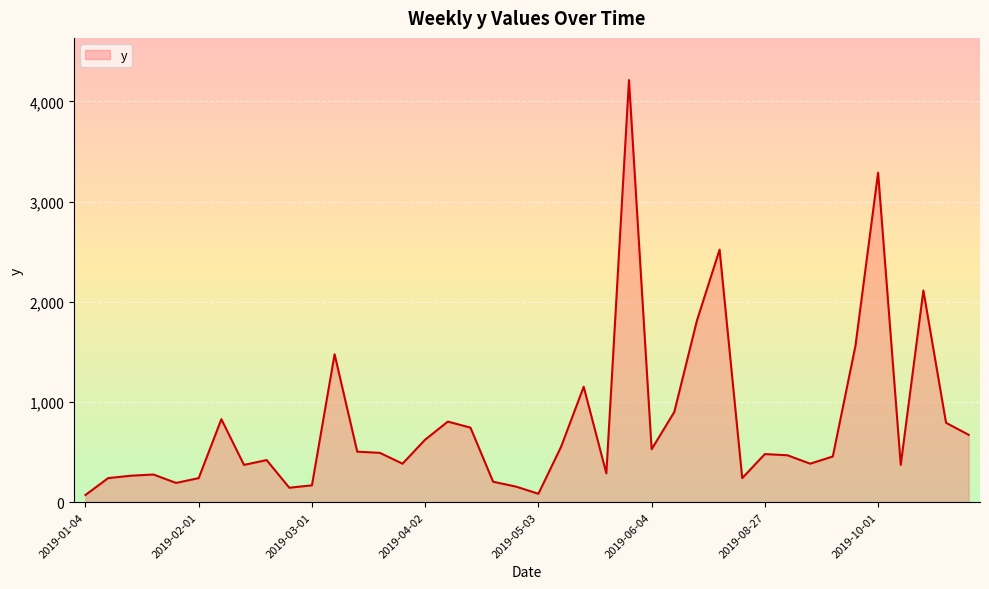

What is the difference between the maximum and minimum values?

4140